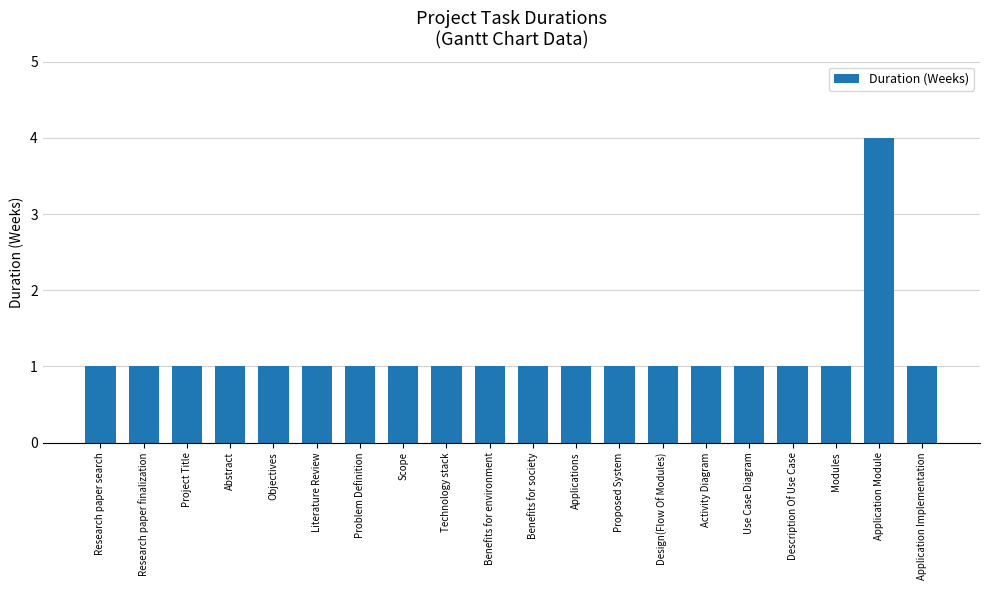

Between Activity Diagram and Application Module, which is larger?

Application Module